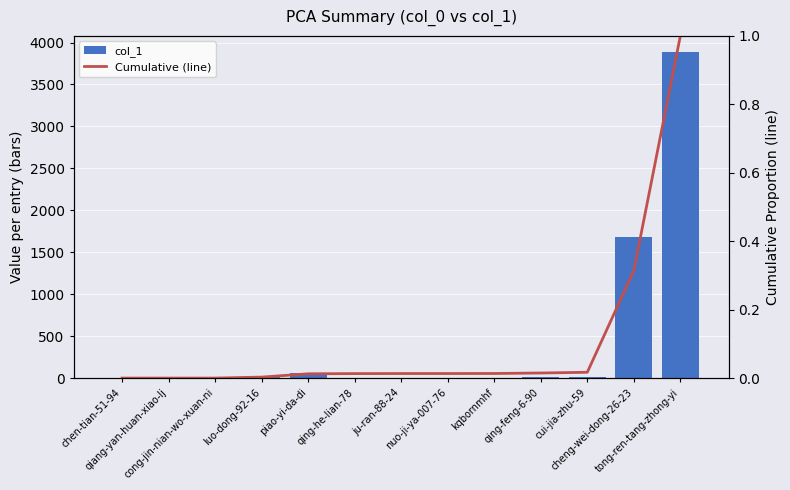

How many distinct data groups are displayed?

2